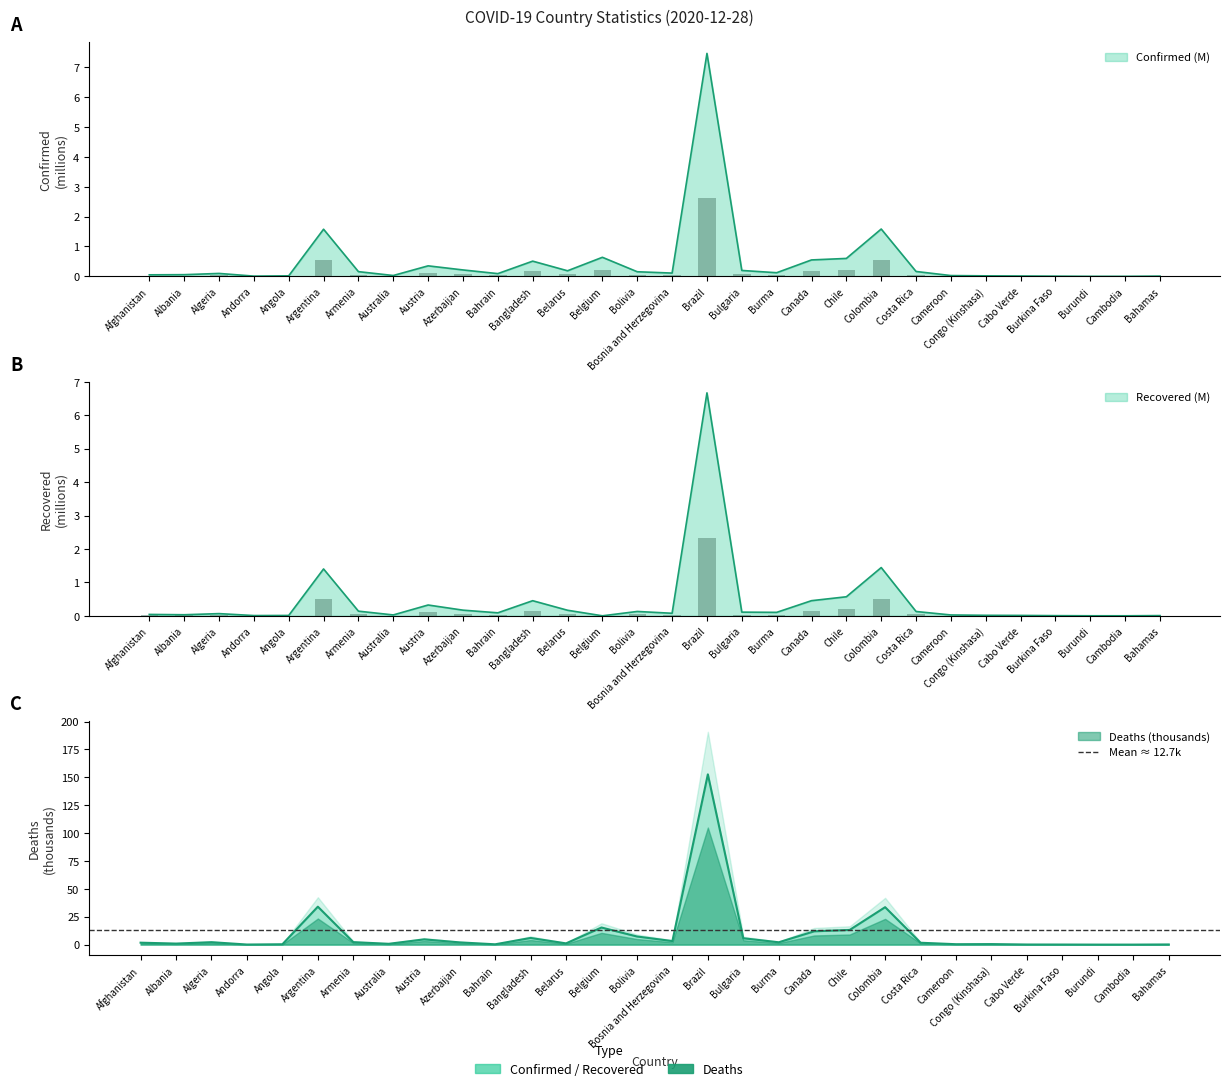

What position from the right is Congo (Kinshasa)?

6